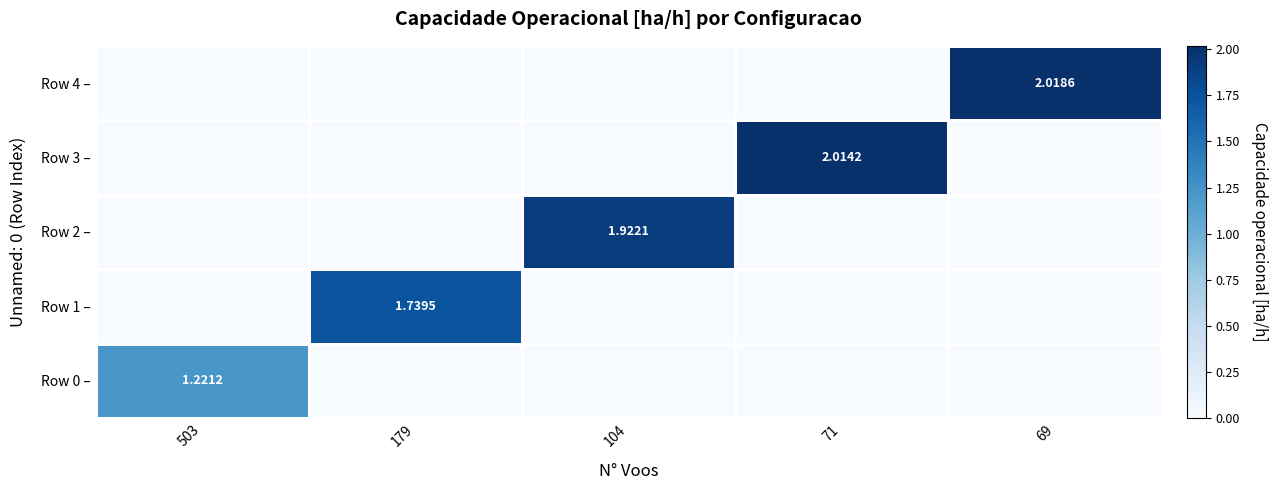

The value of Row 1 – at 69 is 0.0. True or false?

True